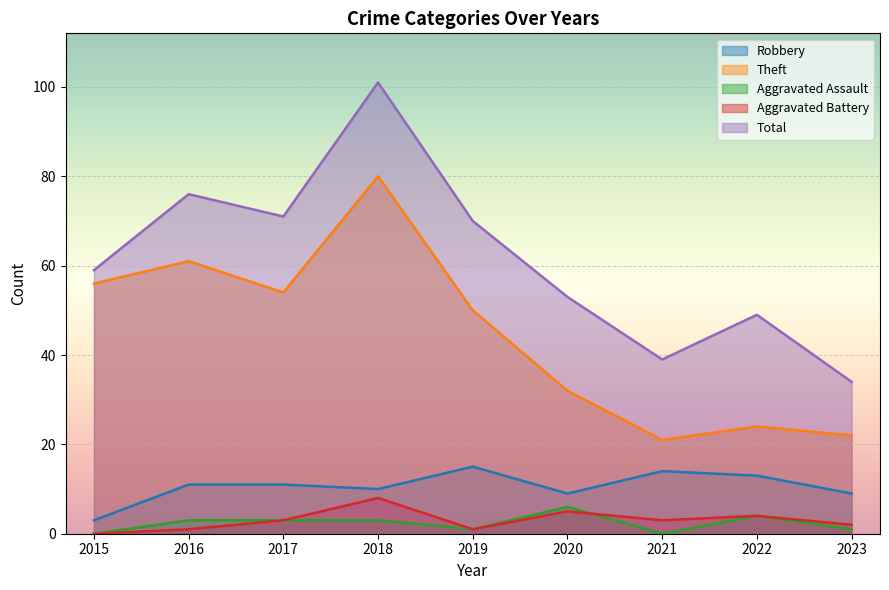

Is the value of Robbery at 2018 greater than the value of Aggravated Assault at 2019?

Yes